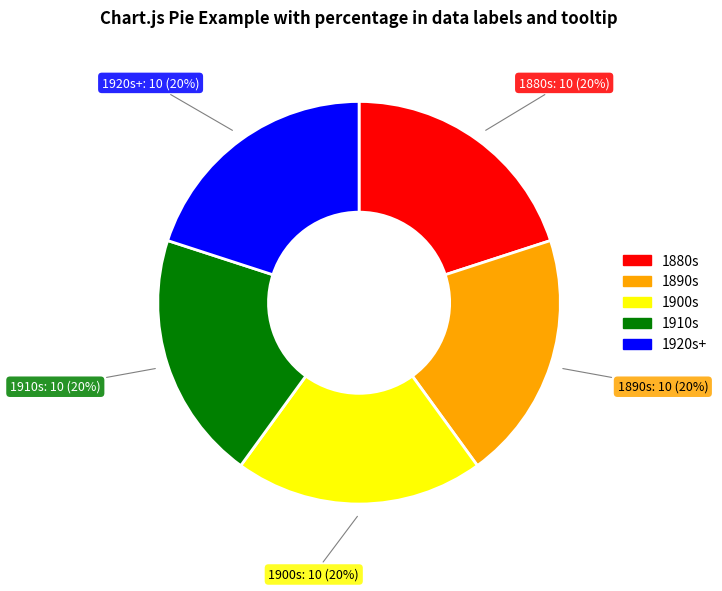

Is there a majority slice in this chart?

No